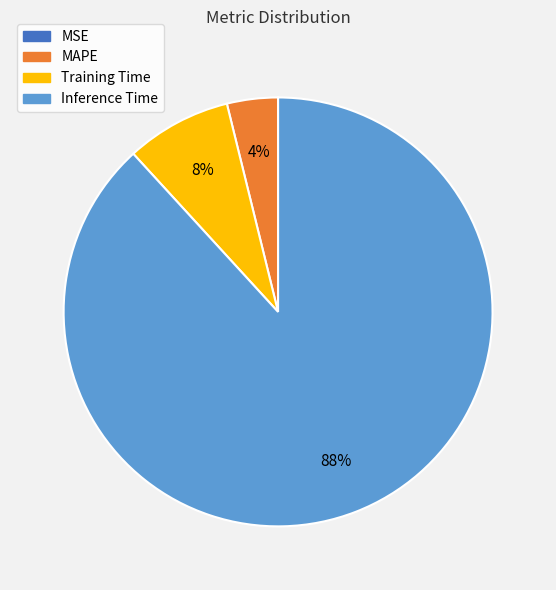

Does any single category account for the majority?

Yes